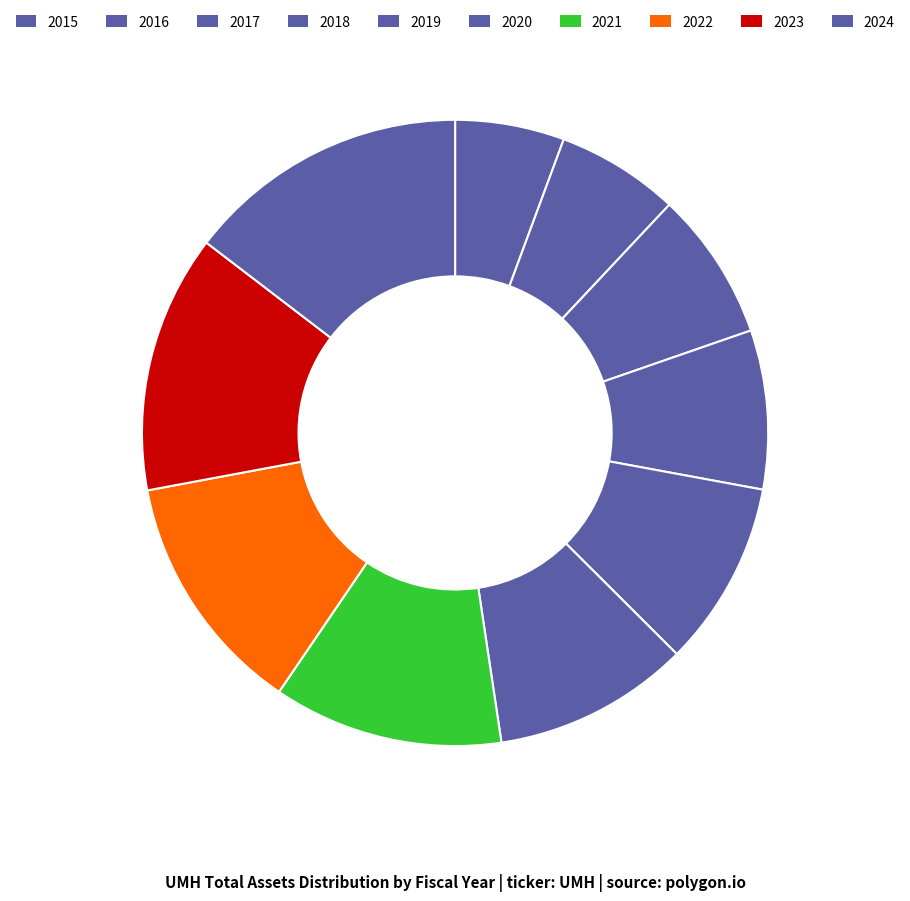

Which category has the biggest portion of the pie?

2024